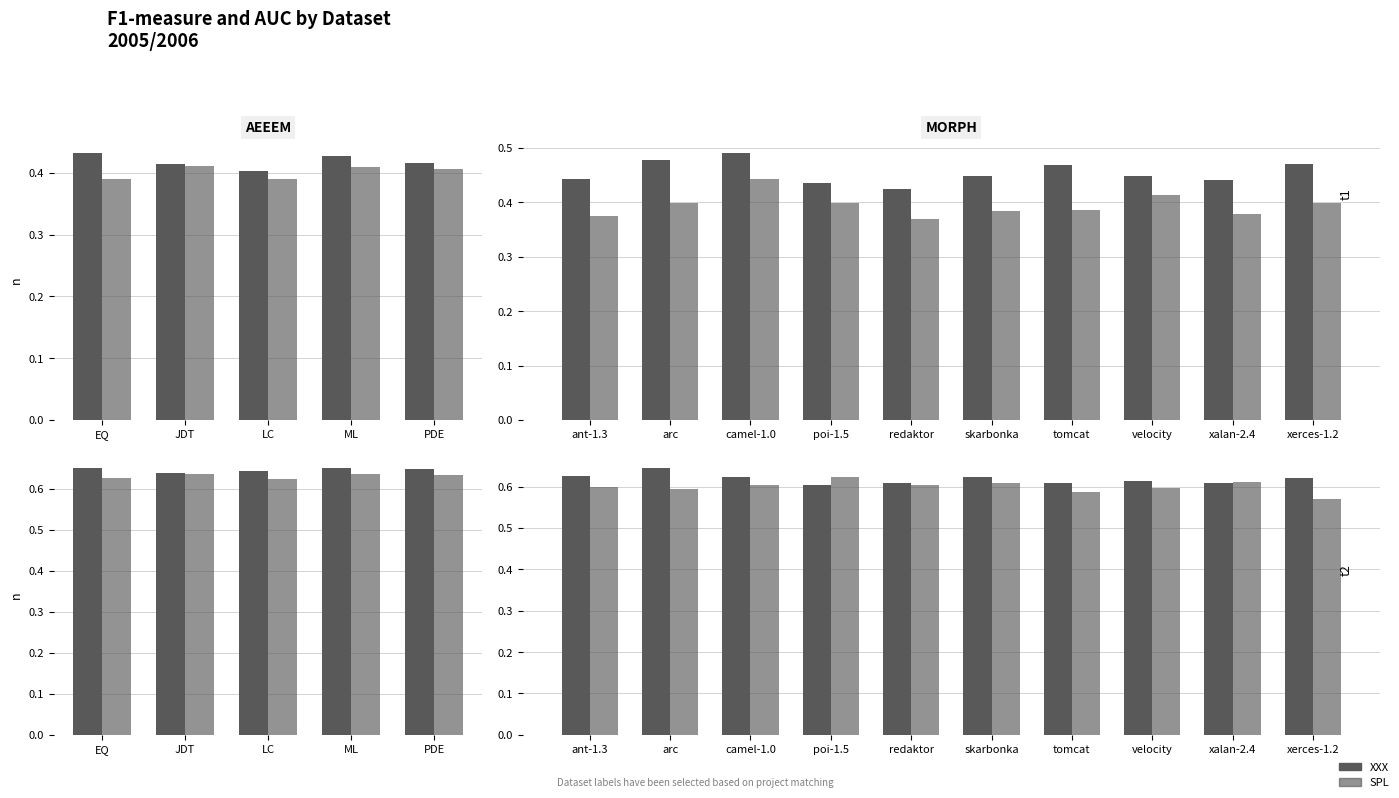

What is the maximum value for SPL?

0.6